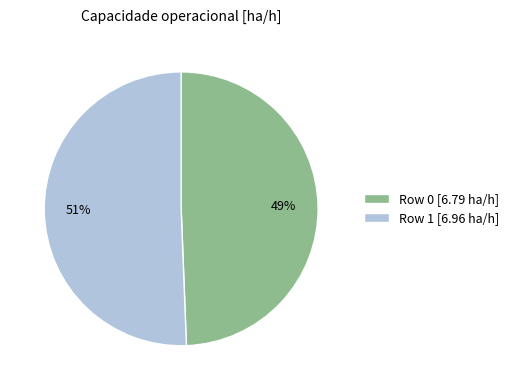

The Row 1 slice represents 40% of the pie. True or false?

False